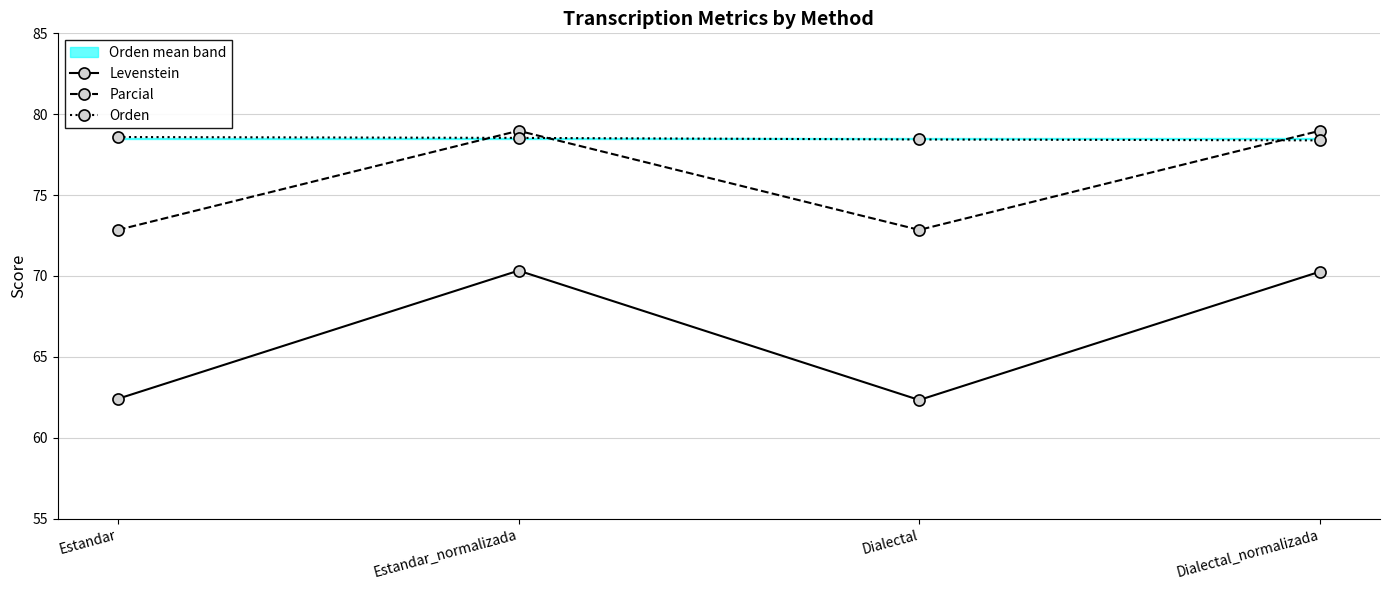

The Parcial series shows 126.8 at Estandar_normalizada. True or false?

False